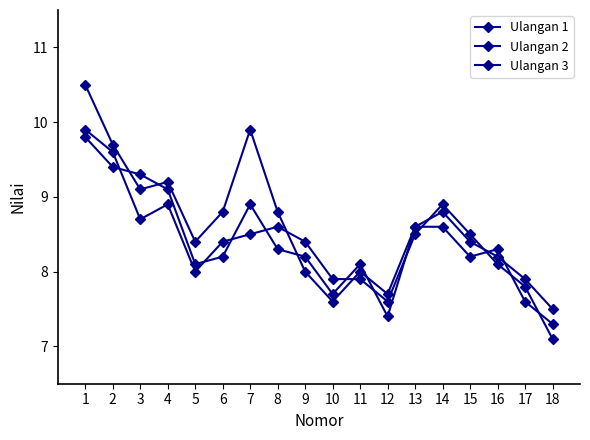

What is the difference between the second highest and second lowest values in the Ulangan 1 series?

2.3